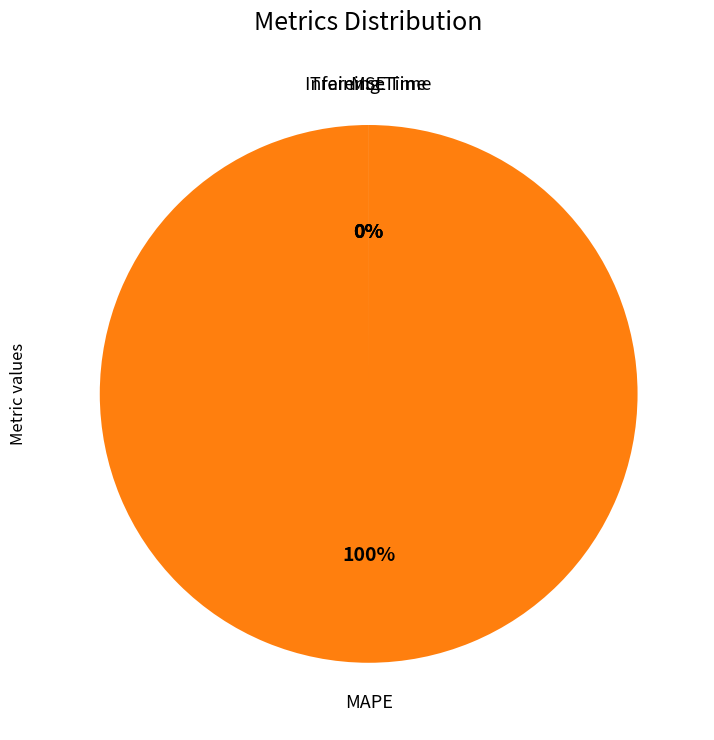

How many slices are in this pie chart?

4